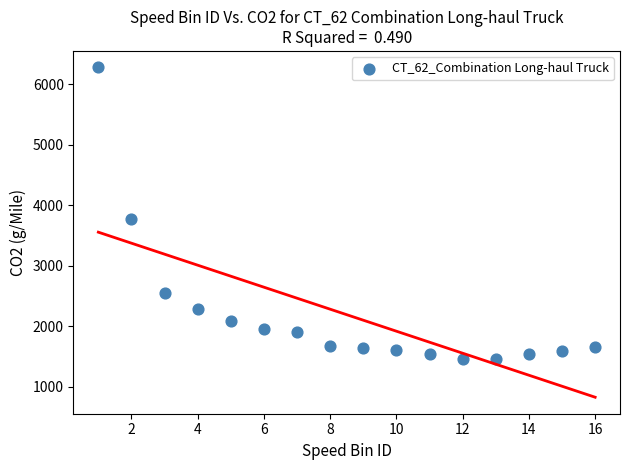

What Y value in the scatter plot is closest to 3865?

3775.3